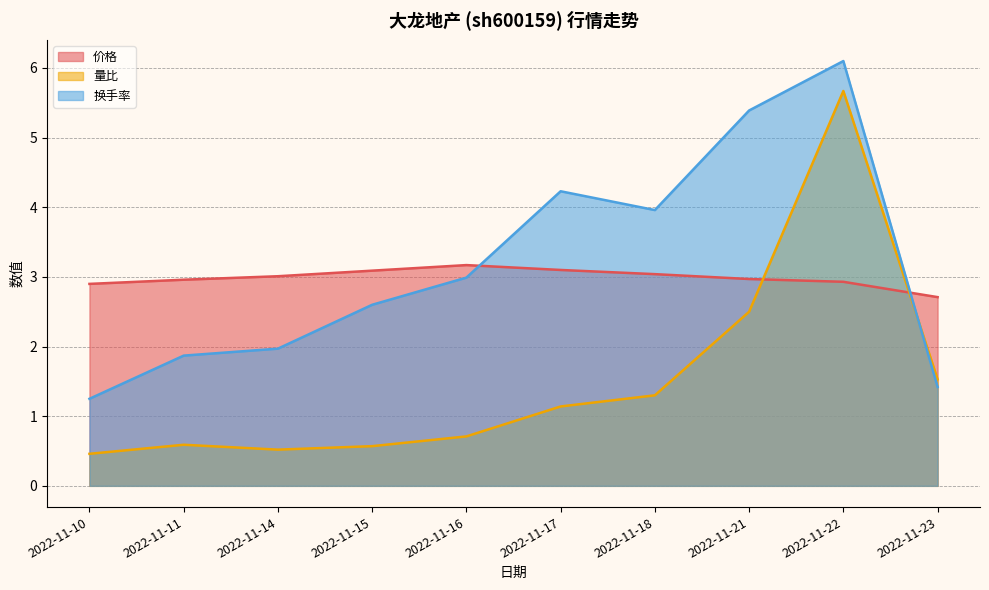

In 换手率, how many points are lower than both neighbors (excluding endpoints)?

1